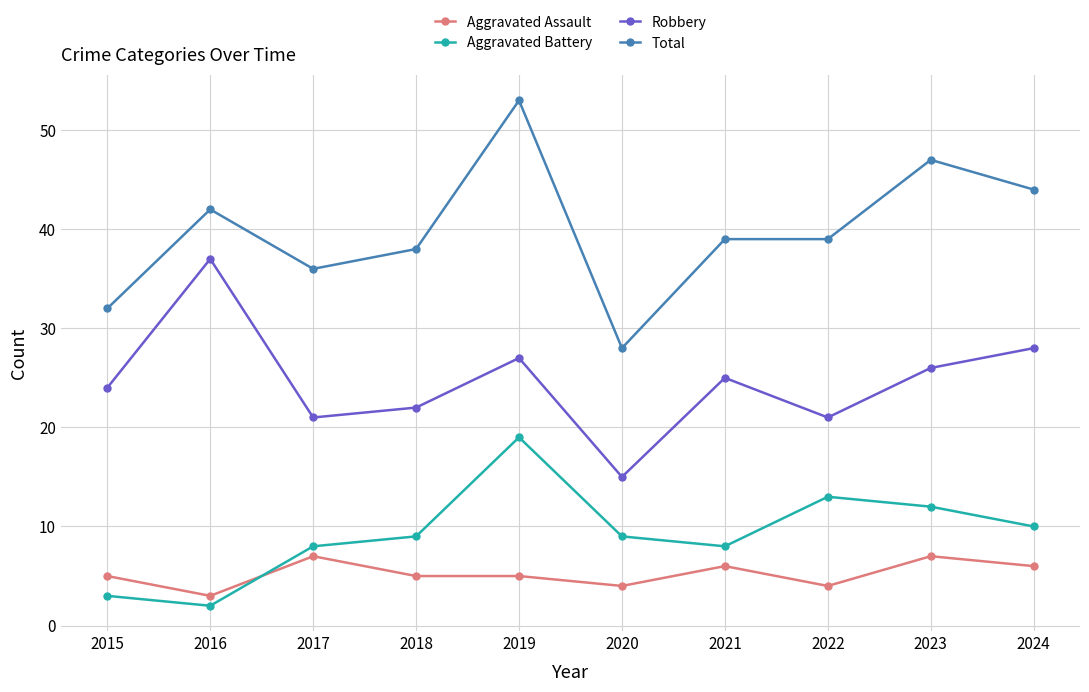

The value of Aggravated Battery at 2019 is 19. True or false?

True